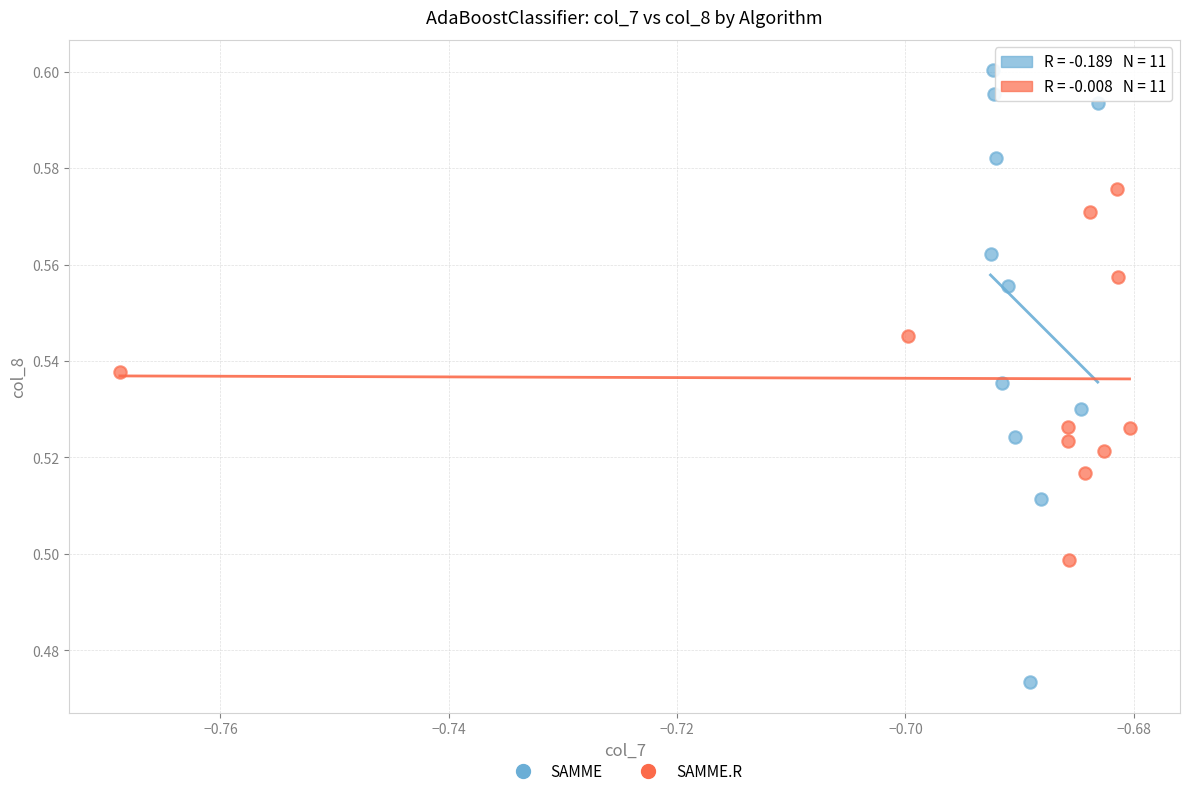

Which series contains the lowest Y value?

SAMME